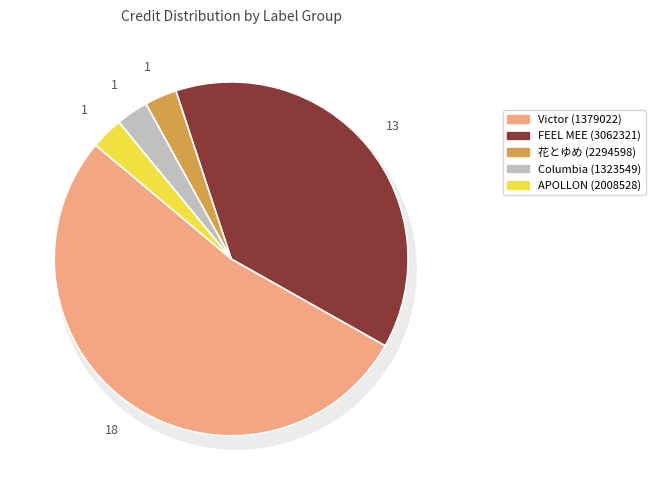

Combined, do 2294598 and 2008528 account for over 50%?

No